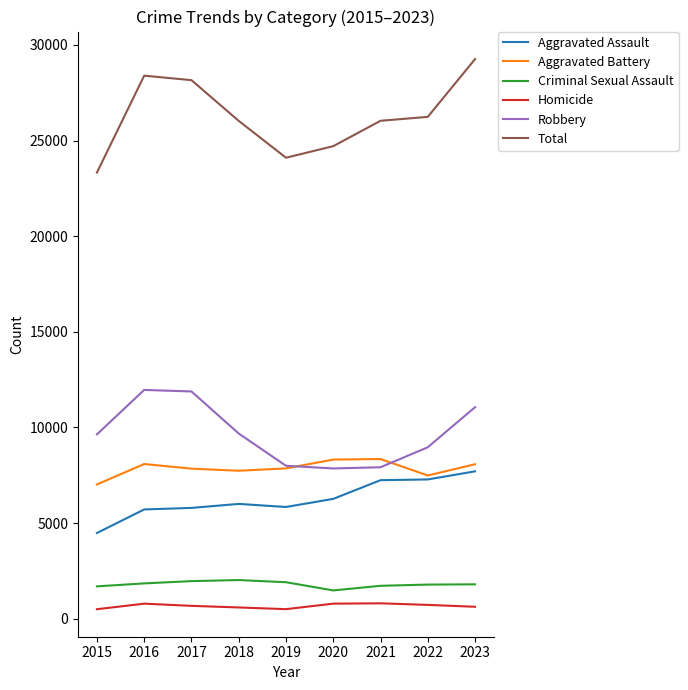

The value of Total at 2023 is 29258. True or false?

True